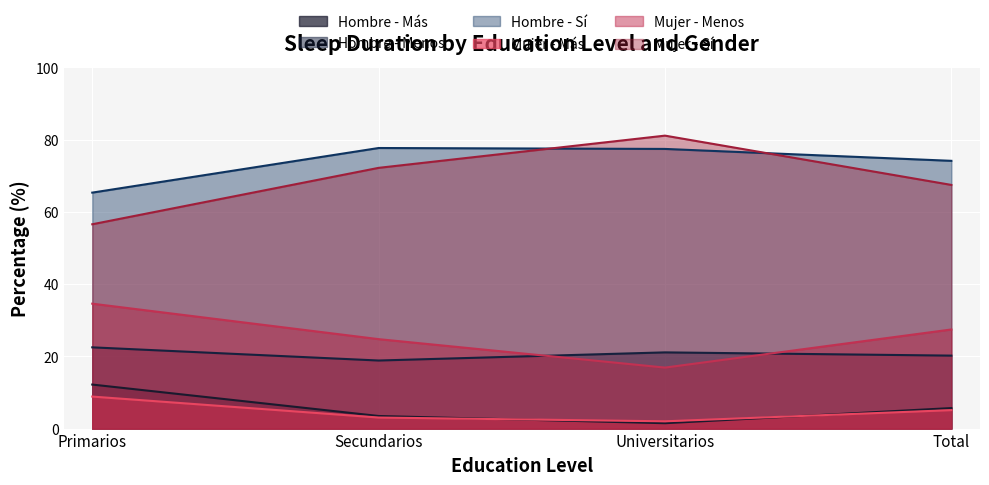

What is the label of the 1st point from the right?

Total